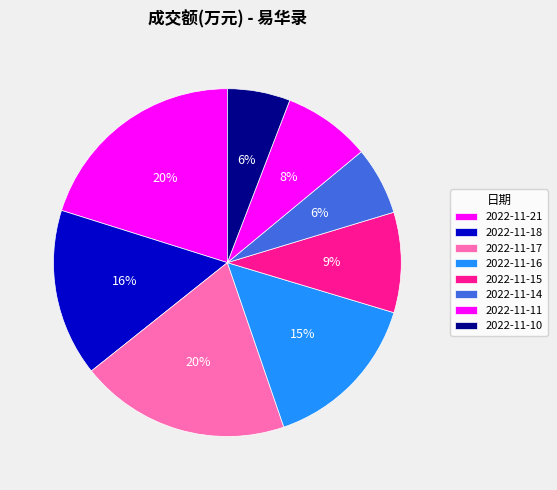

How many segments does this pie chart have?

8